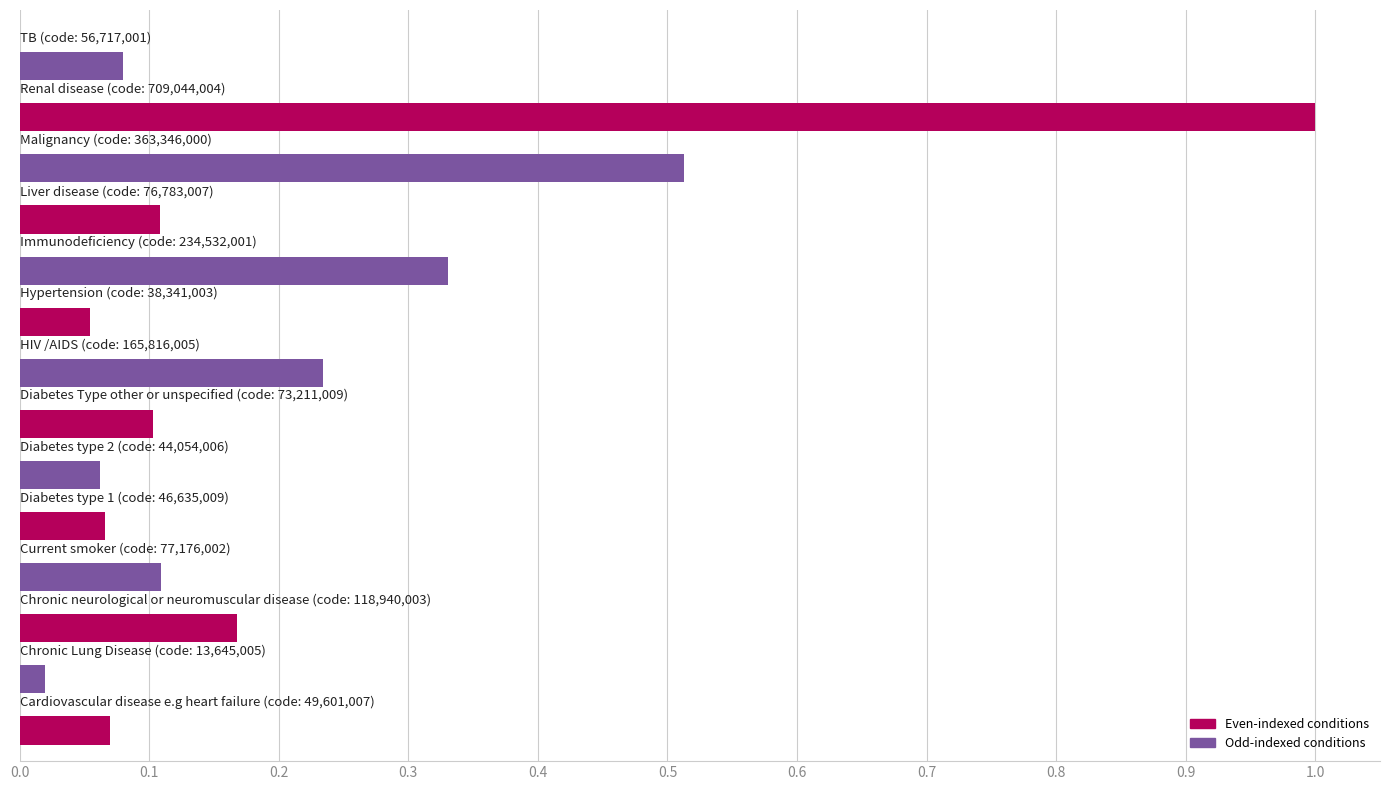

What is the greatest value displayed?

1.0